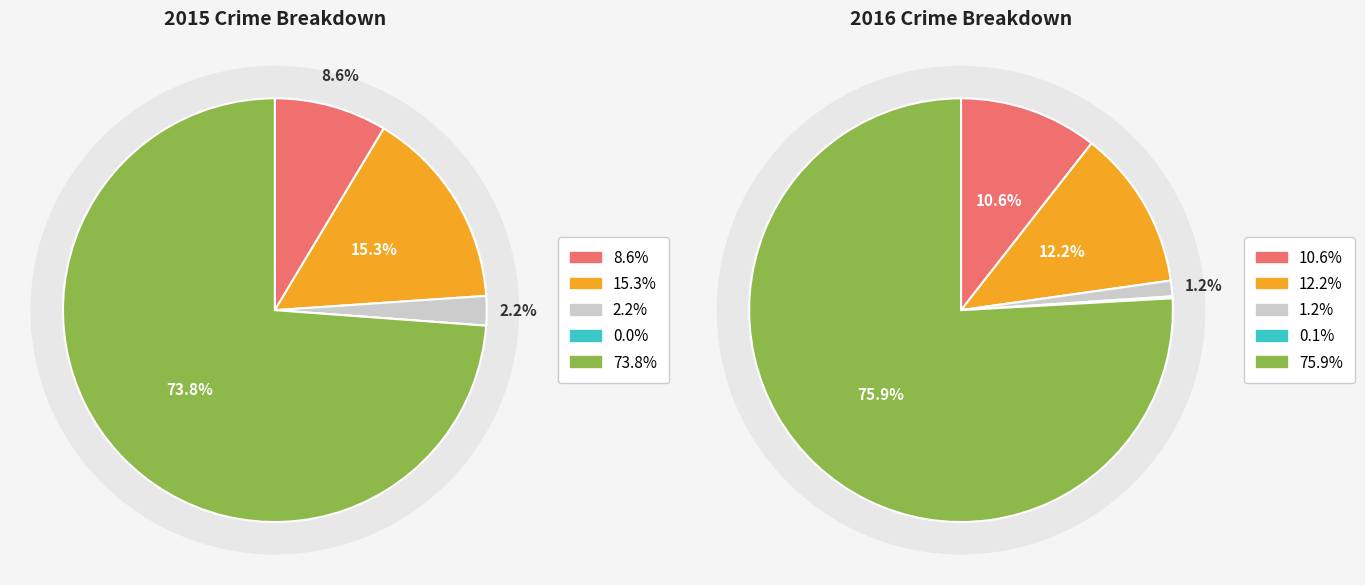

To the nearest percent, what is the combined percentage of Homicide and Criminal Sexual Assault?

2%